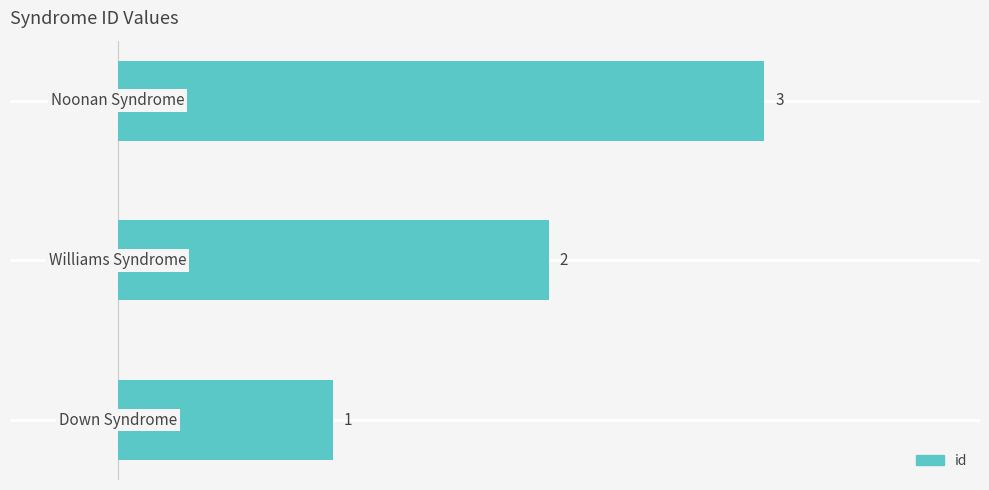

What is the greatest value displayed?

3